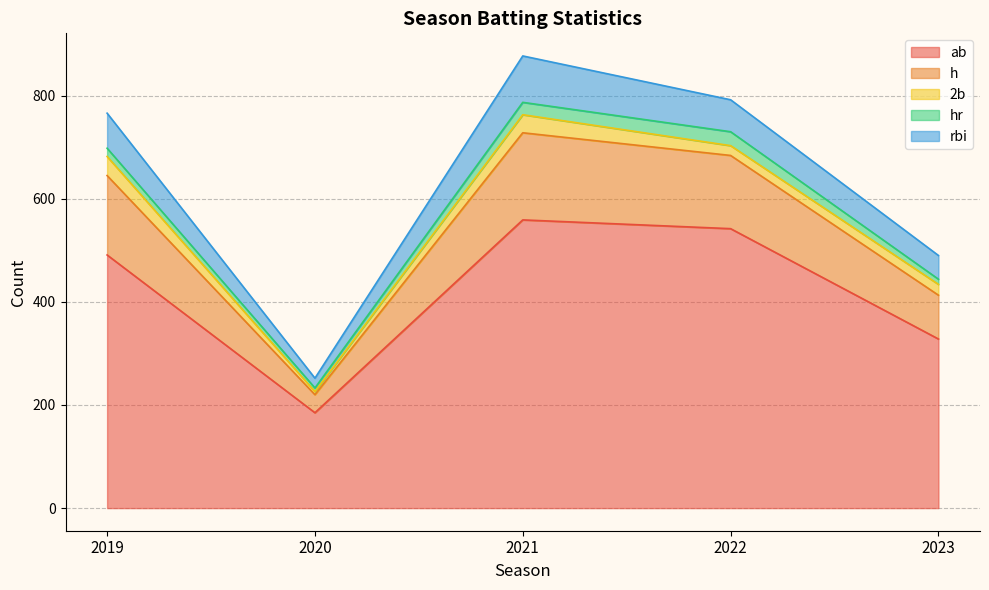

At which category does 2b reach its first local valley?

2020